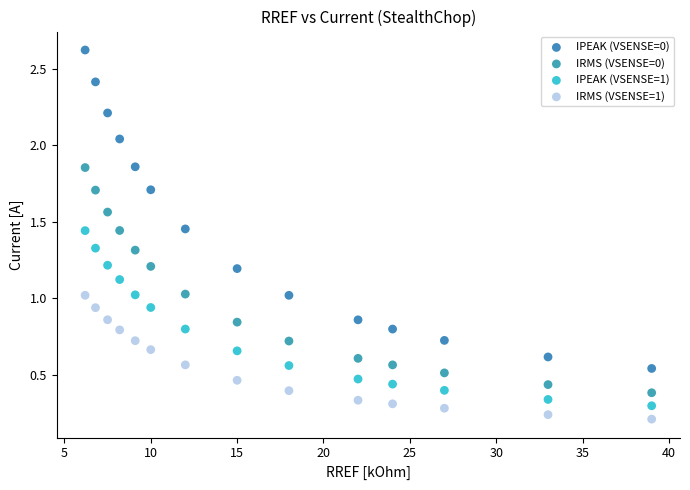

Across all data points, what is the range of X values (max minus min)?

32.8